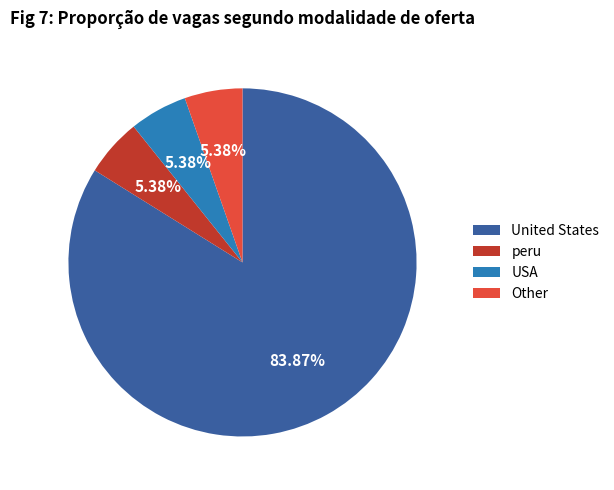

To the nearest percent, what is the average slice percentage?

25%